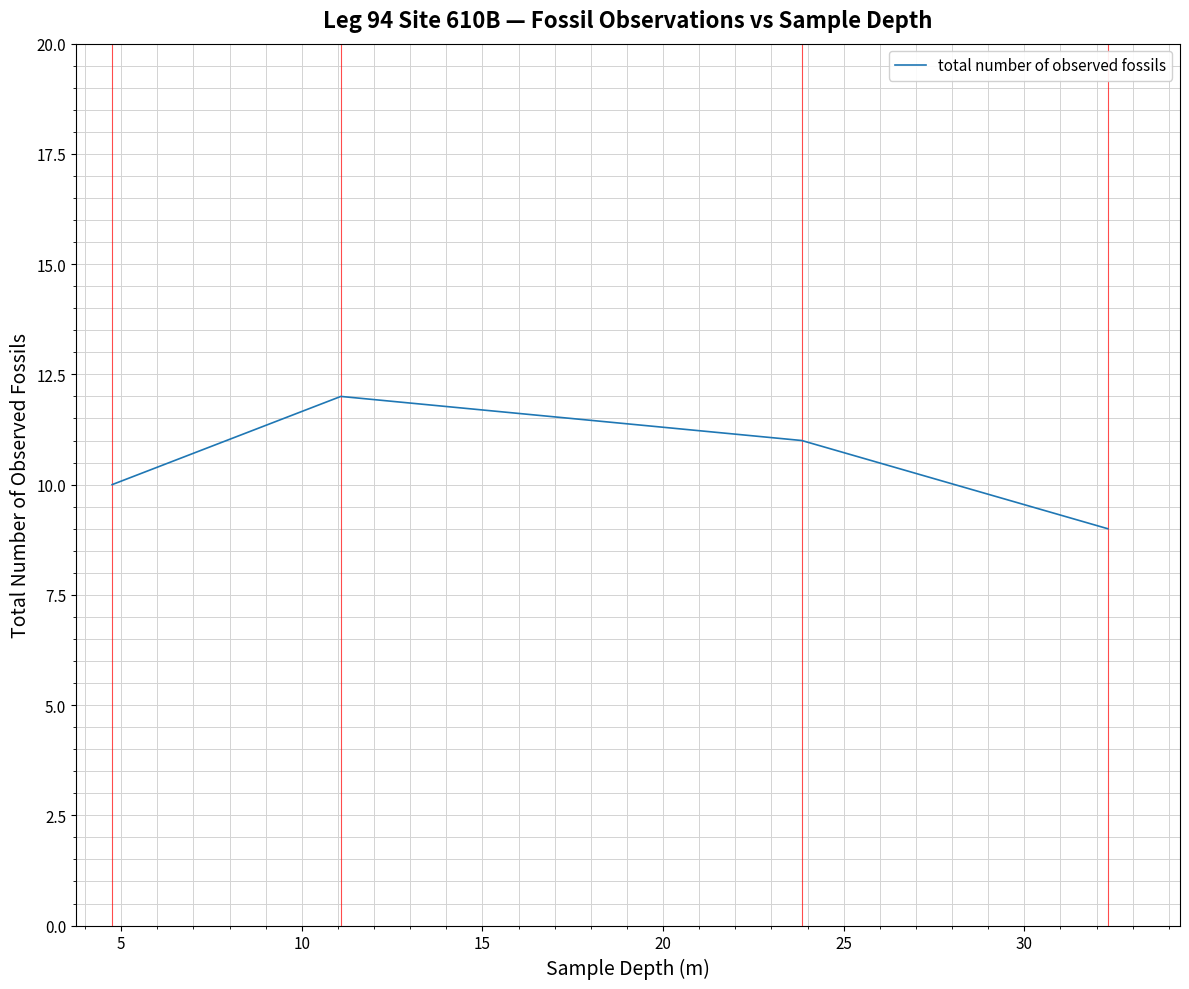

Is it true that the value at 23 is 3?

False